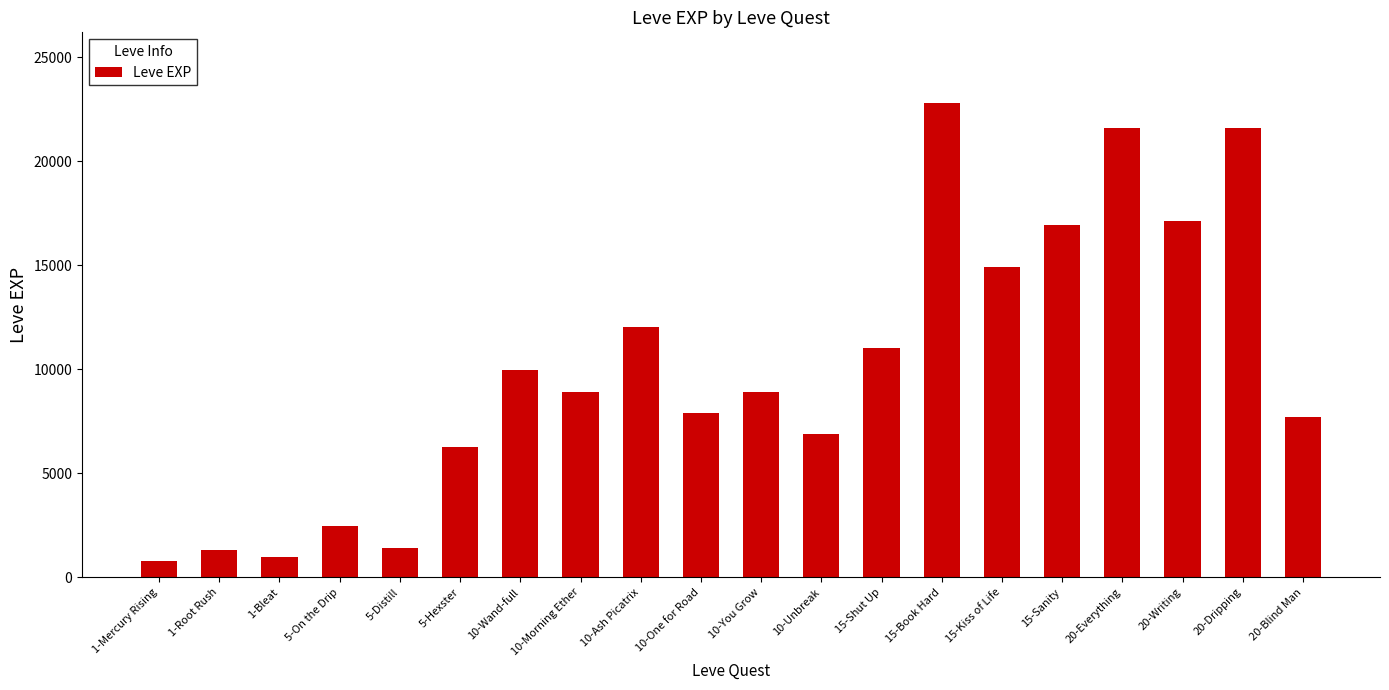

At which label is the value closest to 11795?

10-Ash Picatrix